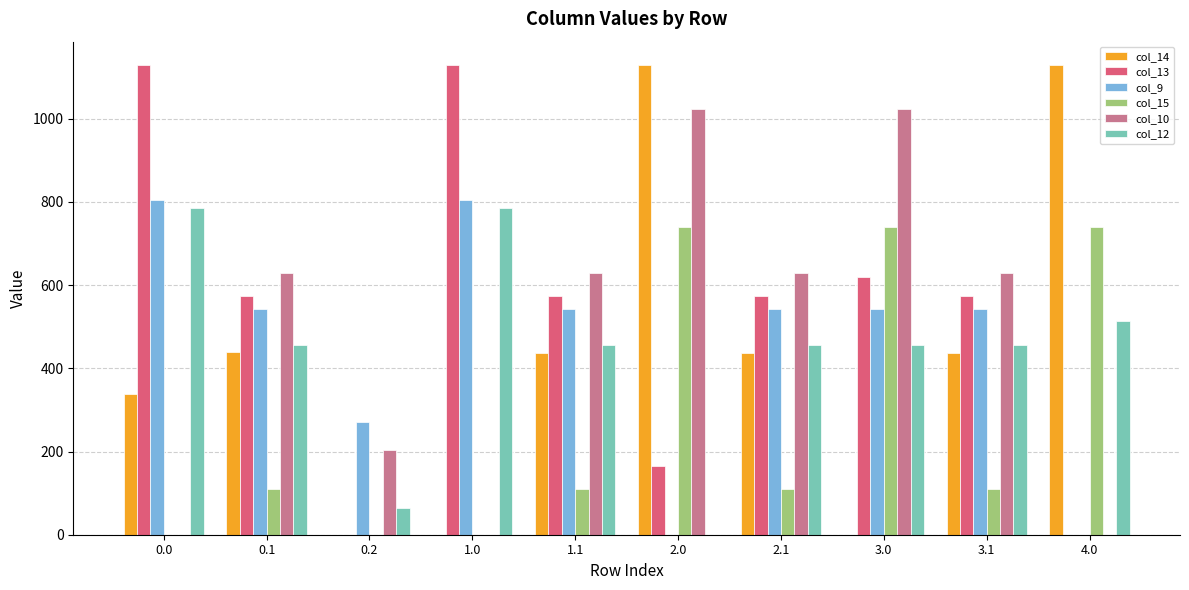

Between 0.1 and 0.2, which series saw the biggest shift?

col_13